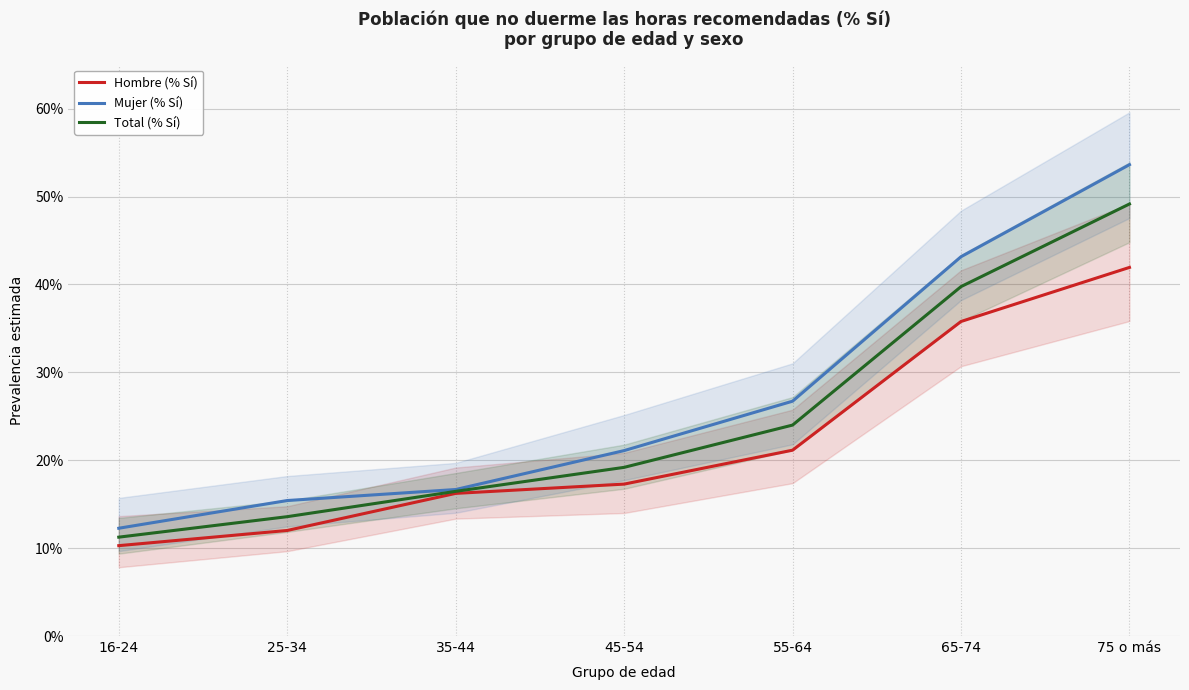

At how many categories does at least one series exceed 0?

7